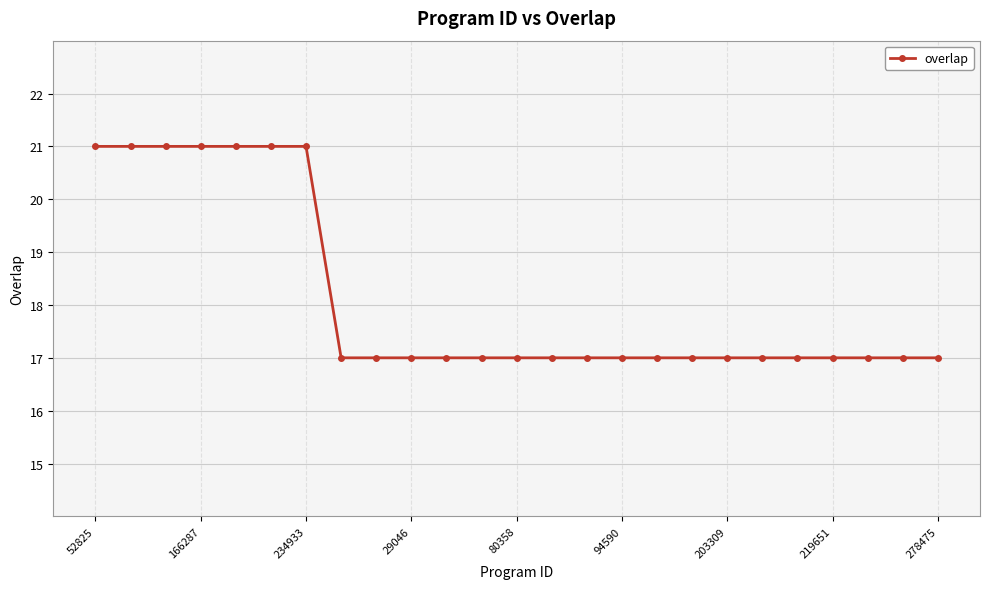

What is the value of the 11th point from the left?

17